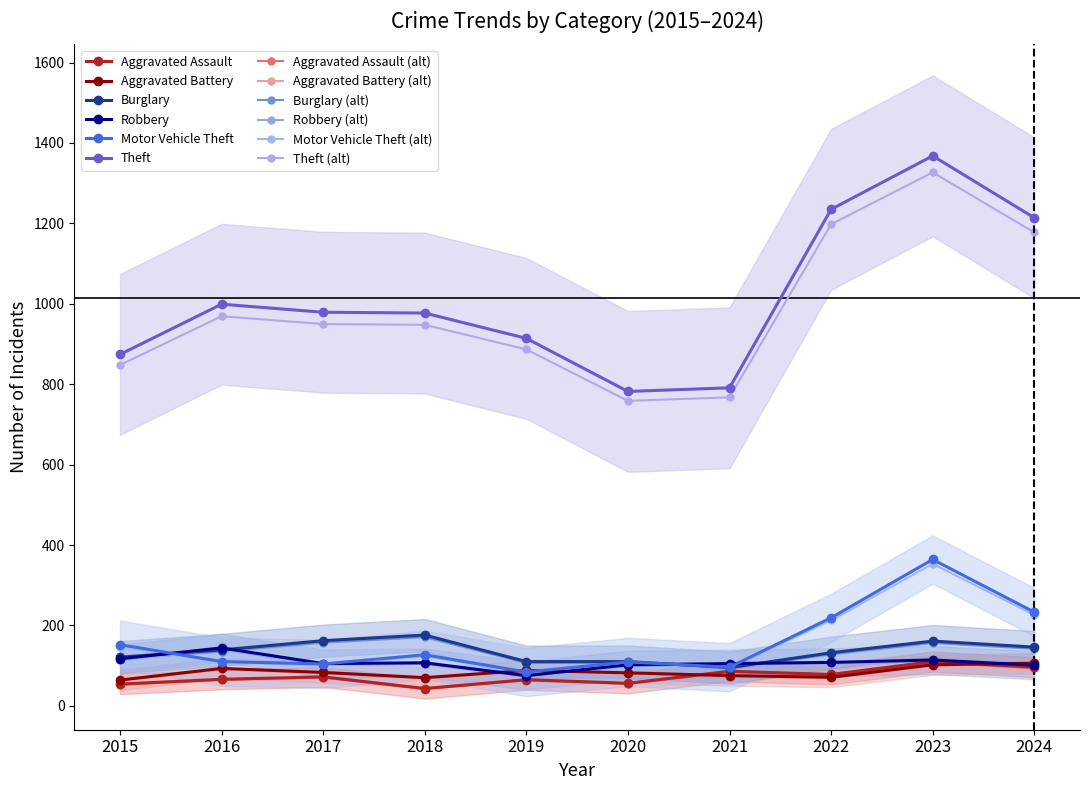

At which label is Aggravated Battery closest to 85?

2017